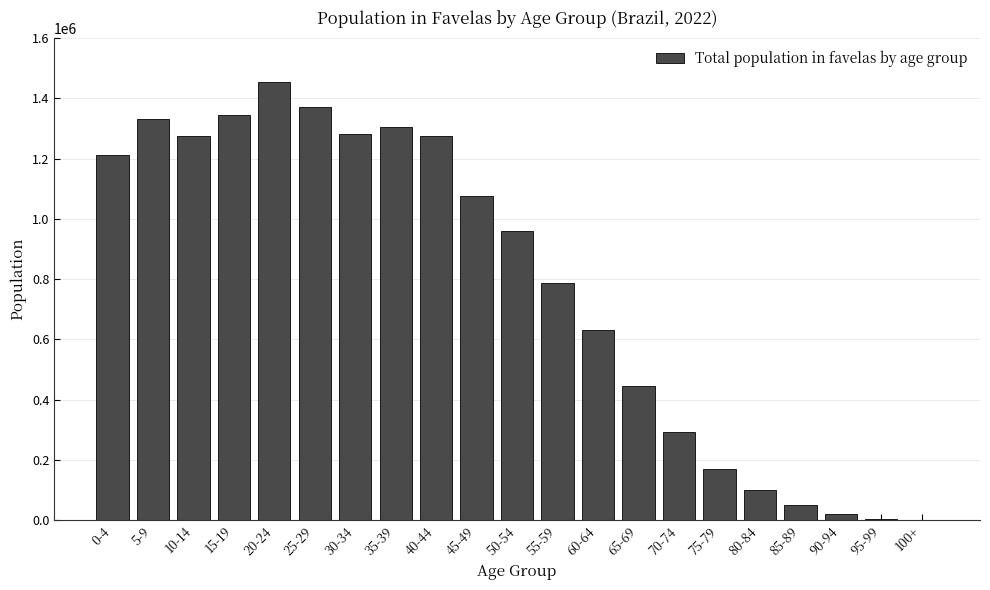

Where is the data nearest to the value 728048?

55-59